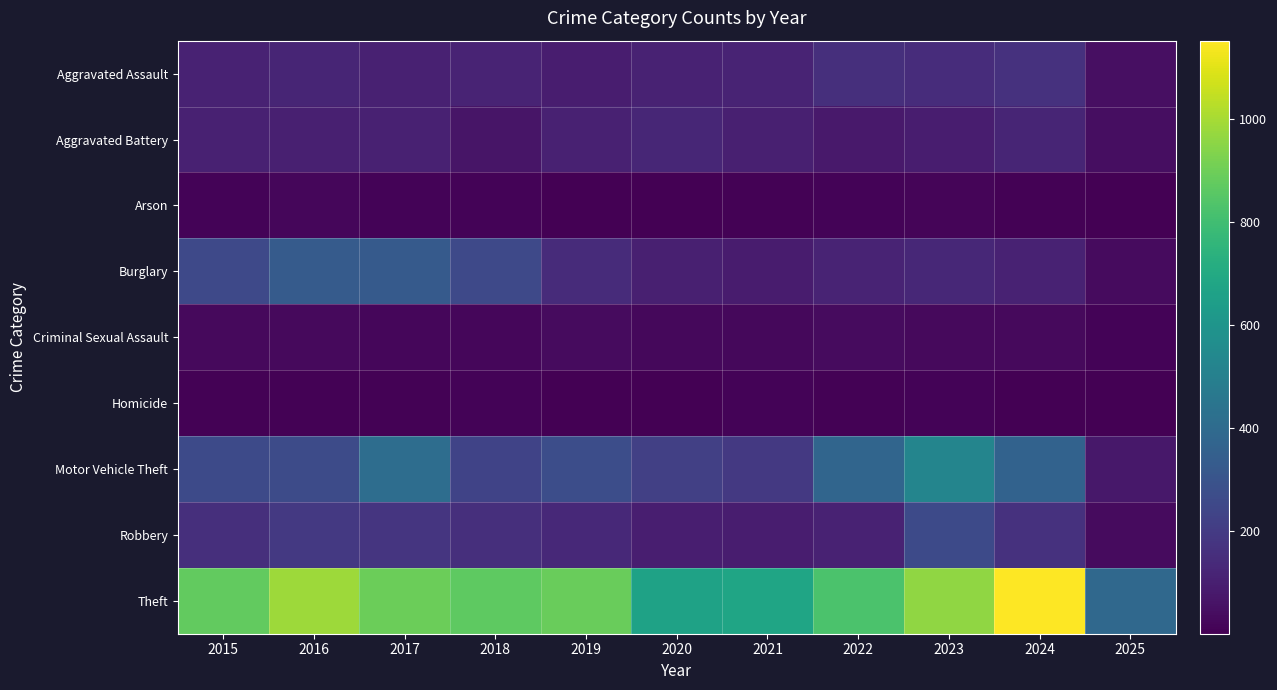

Count the number of categories in the chart.

11